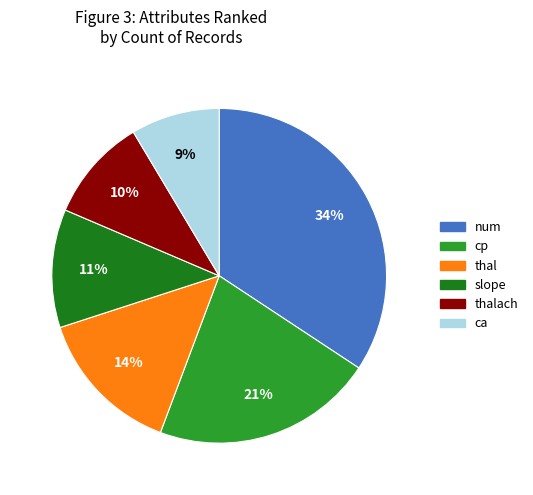

To the nearest percent, what percentage of the pie is thal?

14%